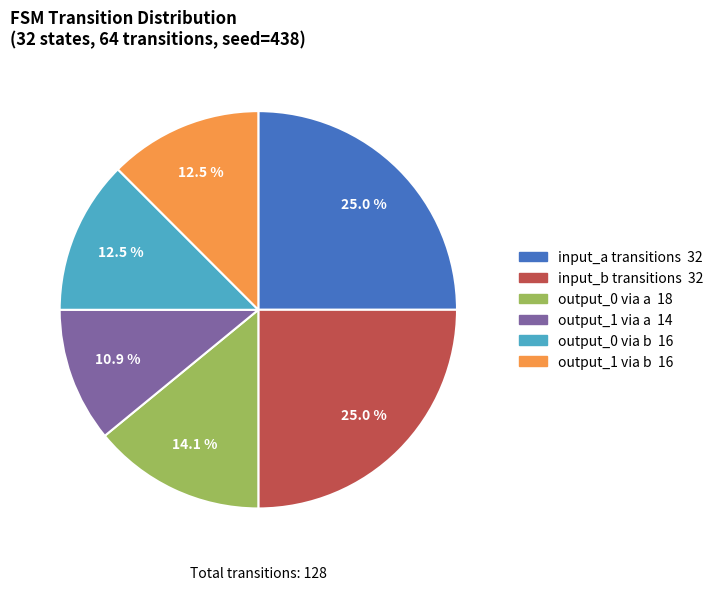

Is there a majority slice in this chart?

No